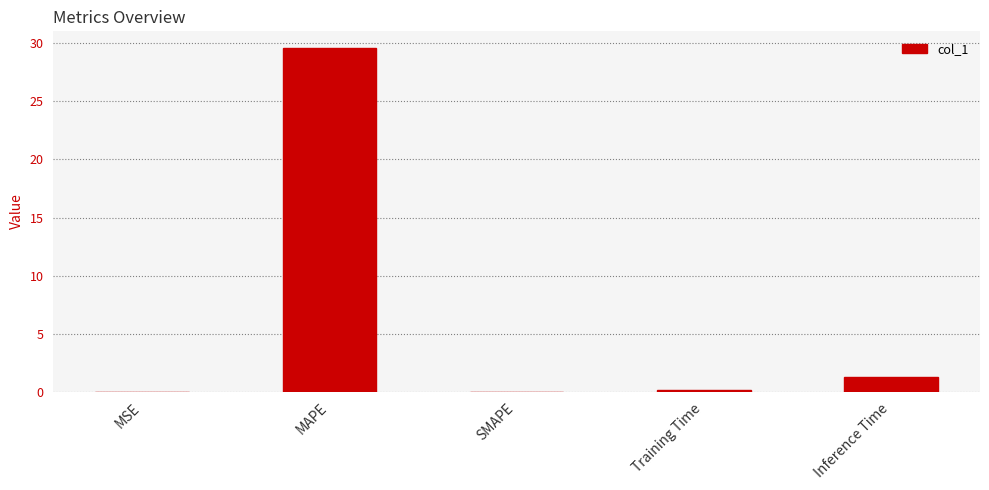

What is the sum of all values?

31.0